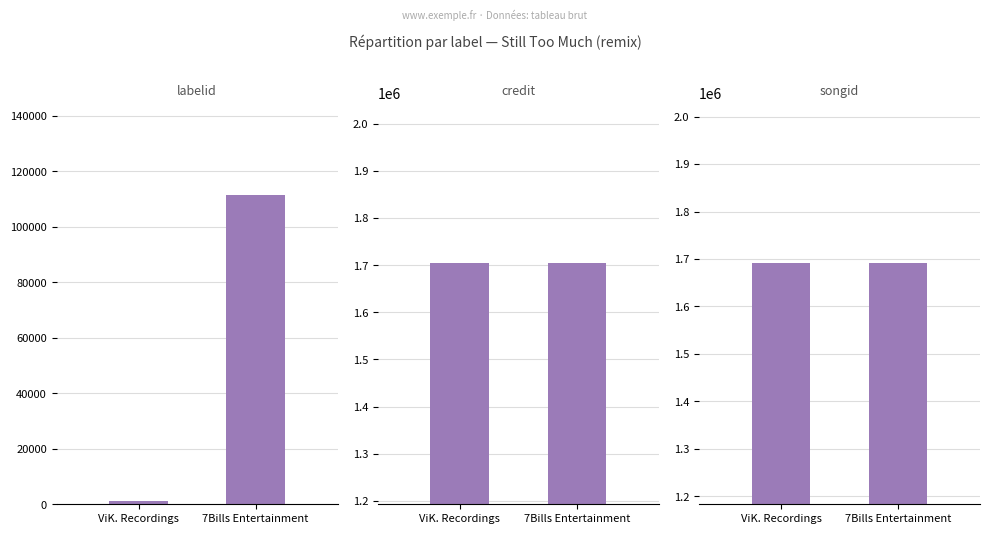

Count the number of categories in the chart.

2